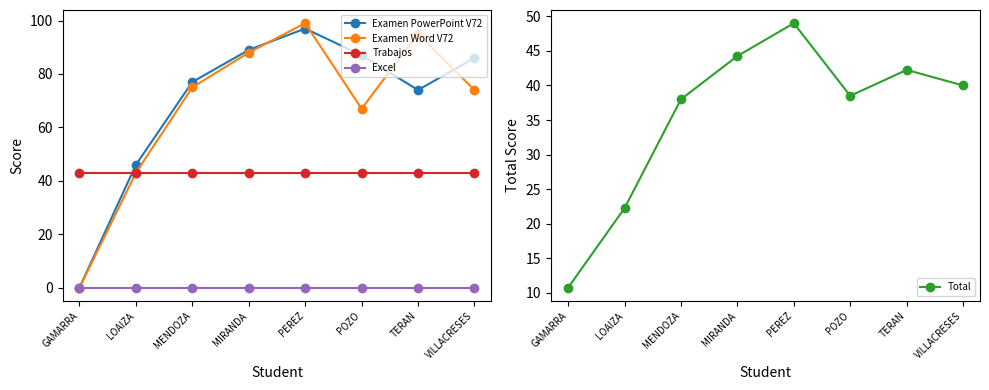

After their last crossing, which series has the higher values: Examen PowerPoint V72 or Total?

Examen PowerPoint V72